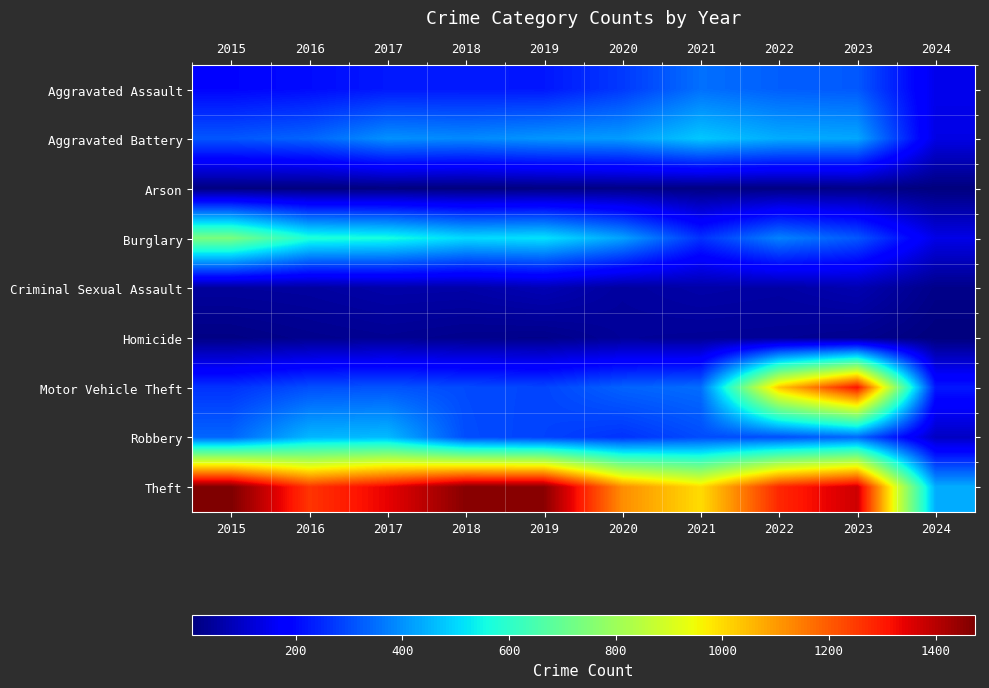

Count the number of categories in the chart.

10